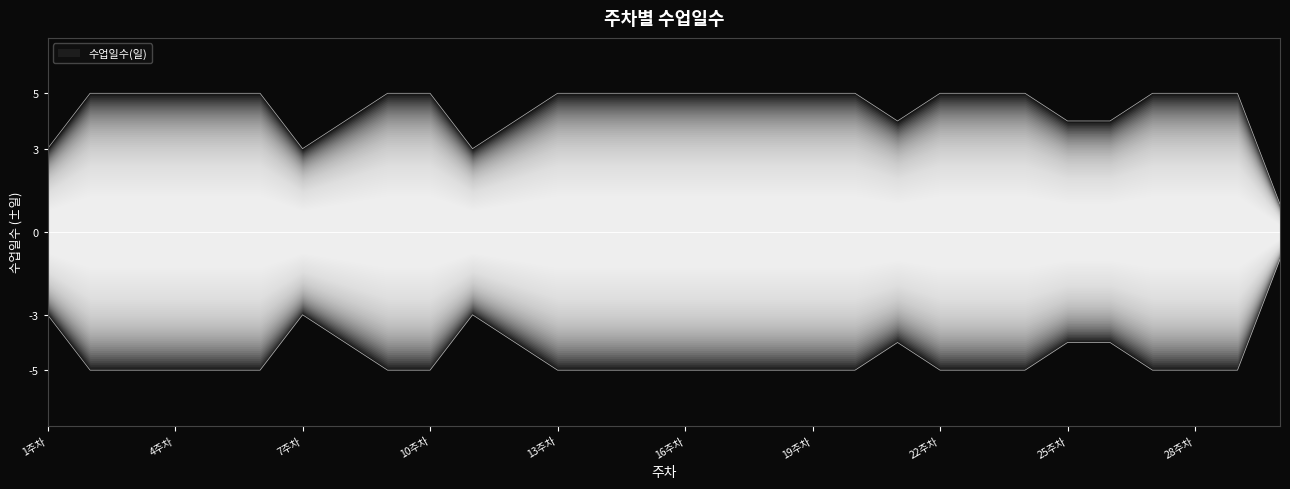

At which label is the value closest to 3?

1주차